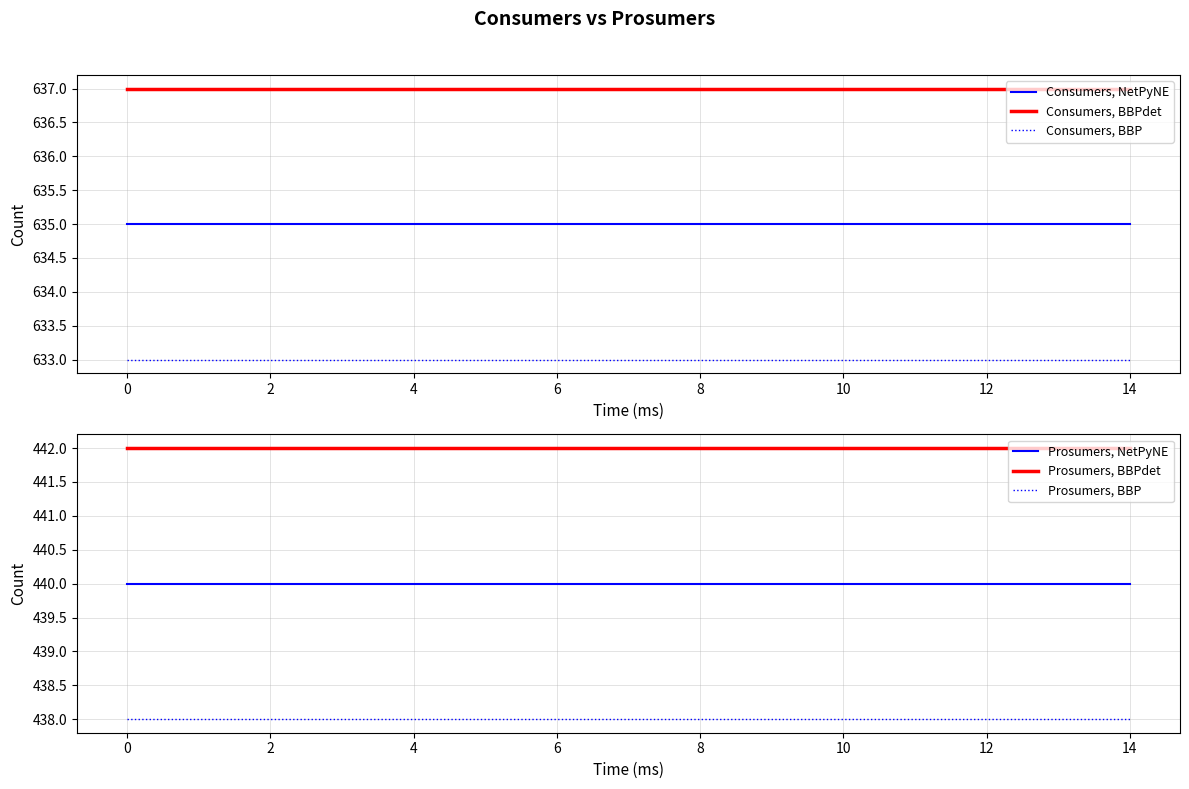

True or false: Prosumers, BBP and Prosumers, NetPyNE intersect in this chart.

False